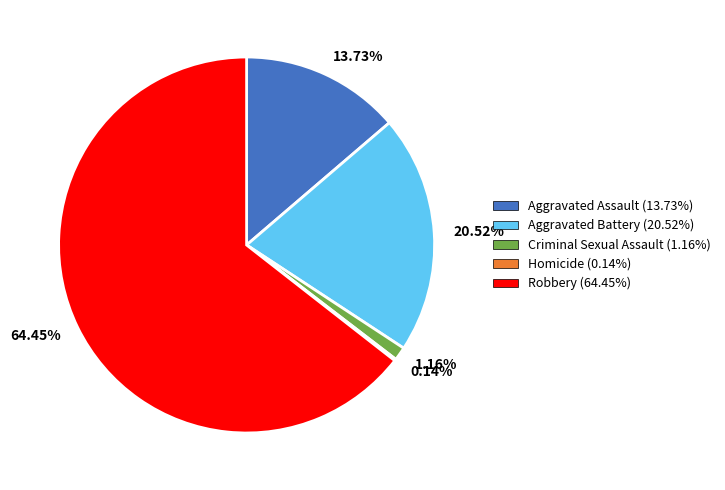

Is the sum of 13.73% and 64.45% greater than half?

Yes